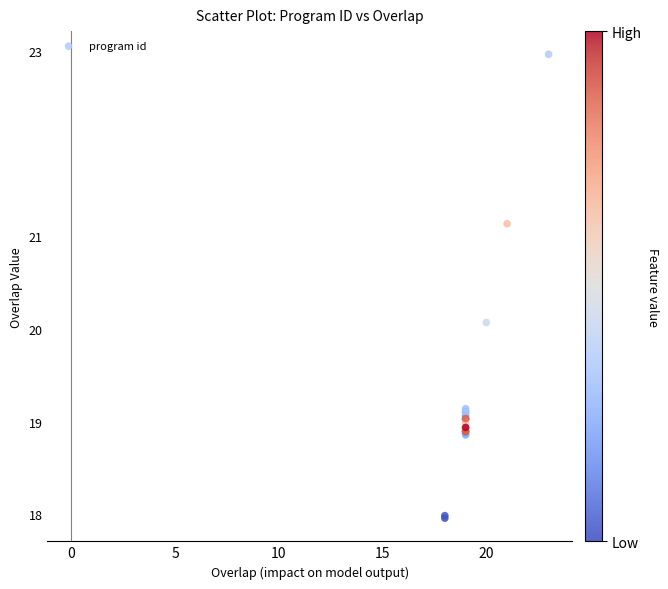

What Y value in the scatter plot is closest to 20?

20.1